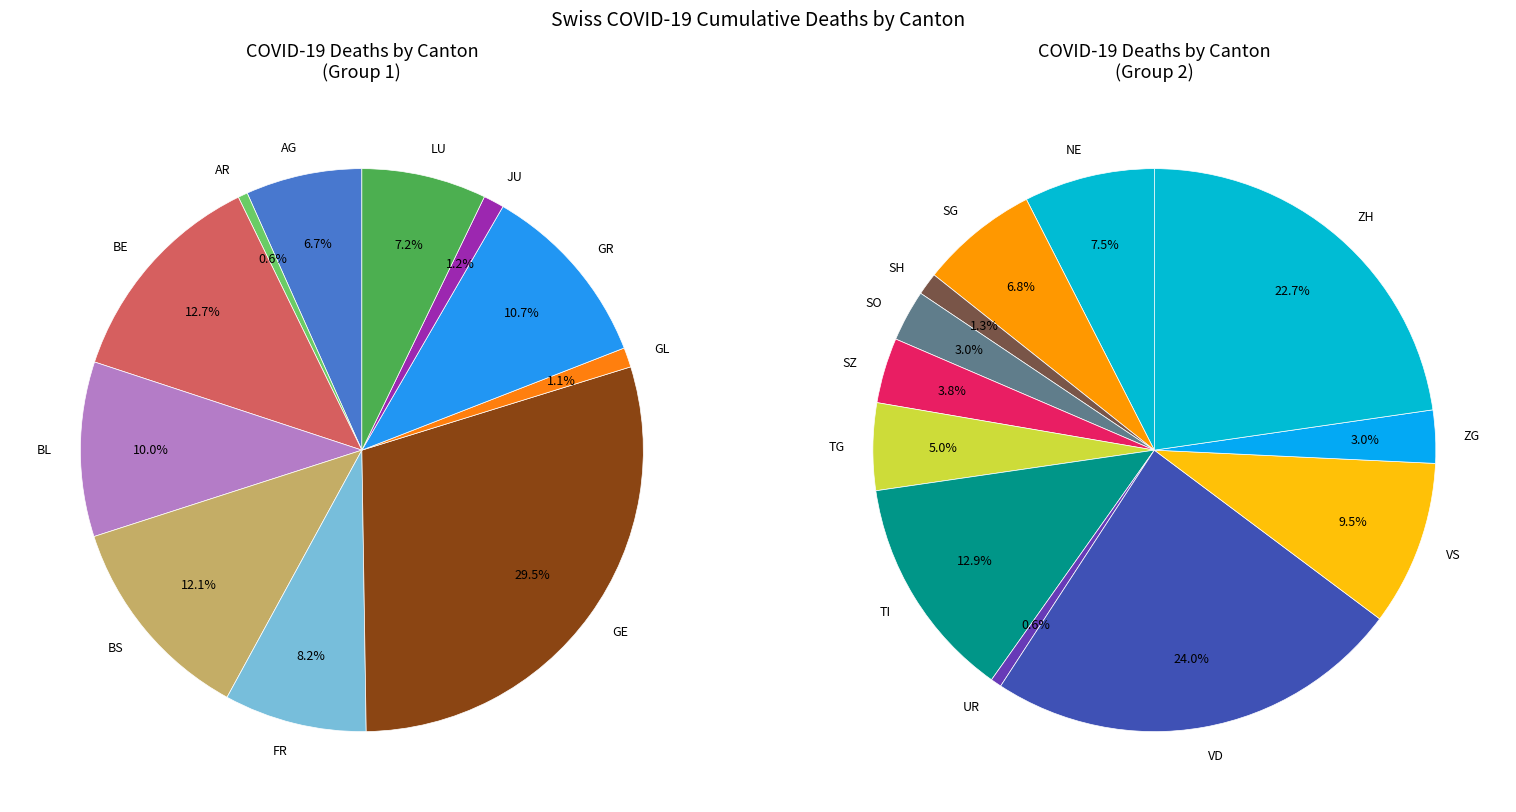

Is there a majority slice in this chart?

No